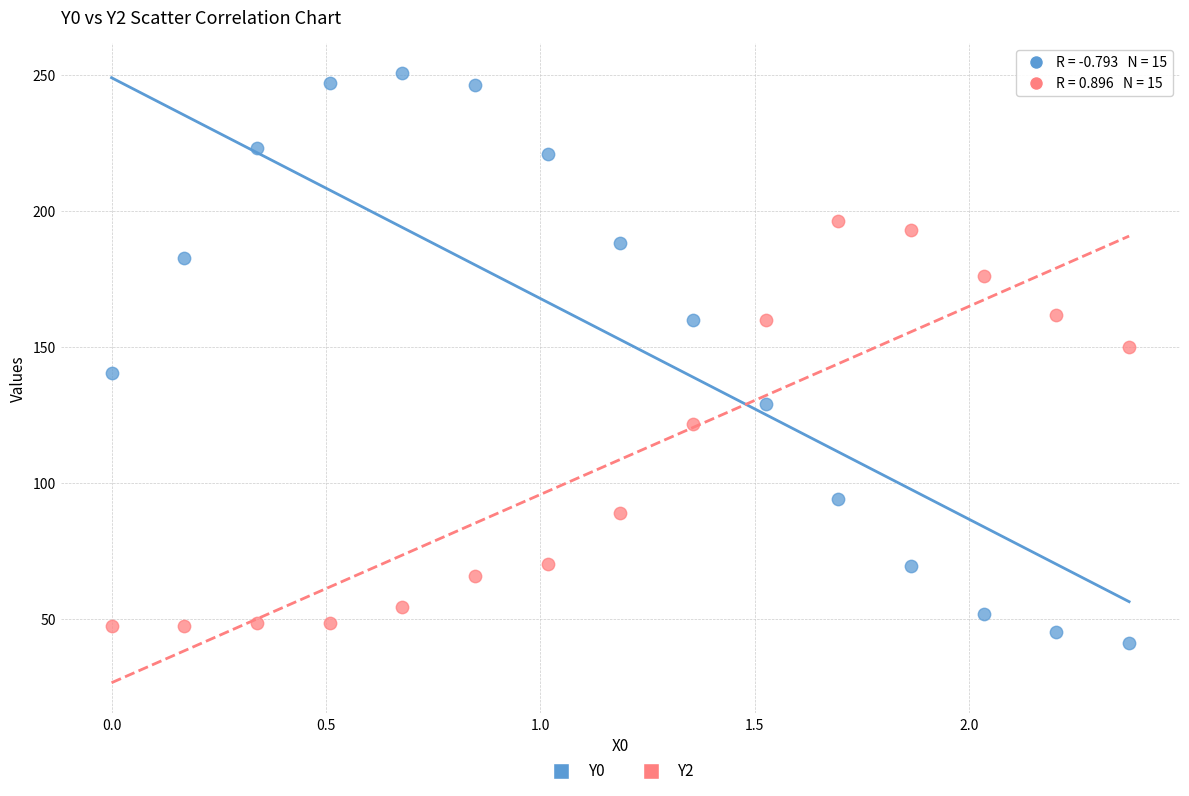

Which series reaches the maximum Y coordinate?

Y0